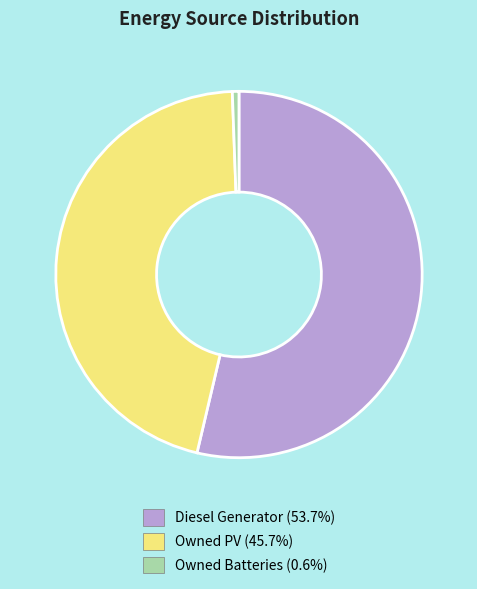

Combined, do Owned PV and Owned Batteries account for over 50%?

No